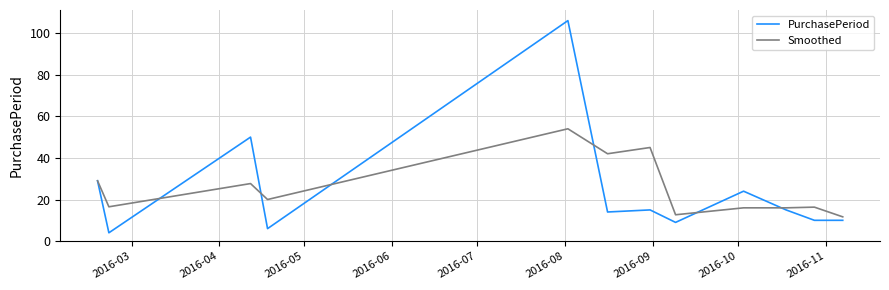

Which series has the largest range (max minus min)?

PurchasePeriod